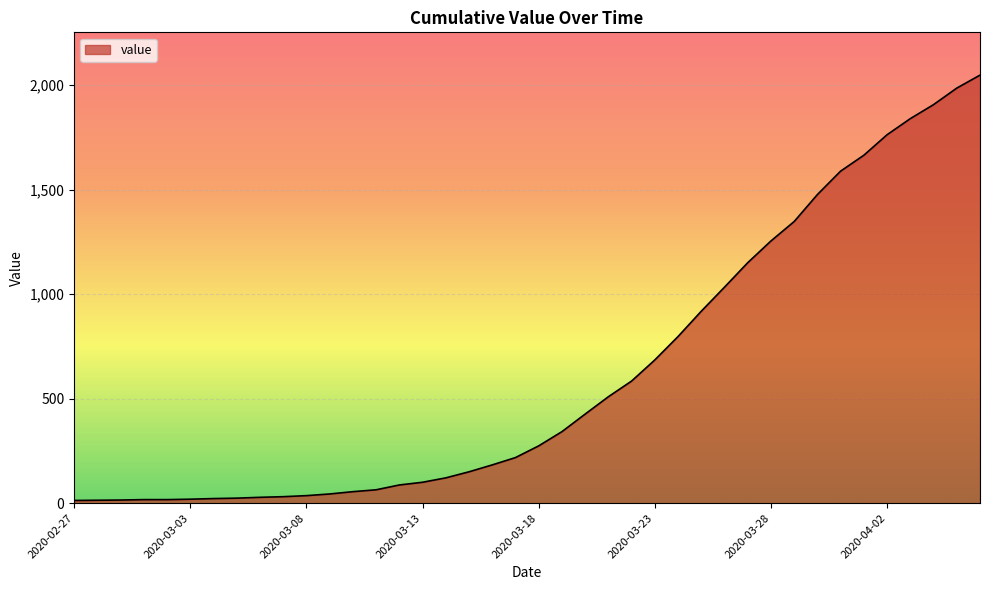

What is the difference between the maximum and minimum values?

2034